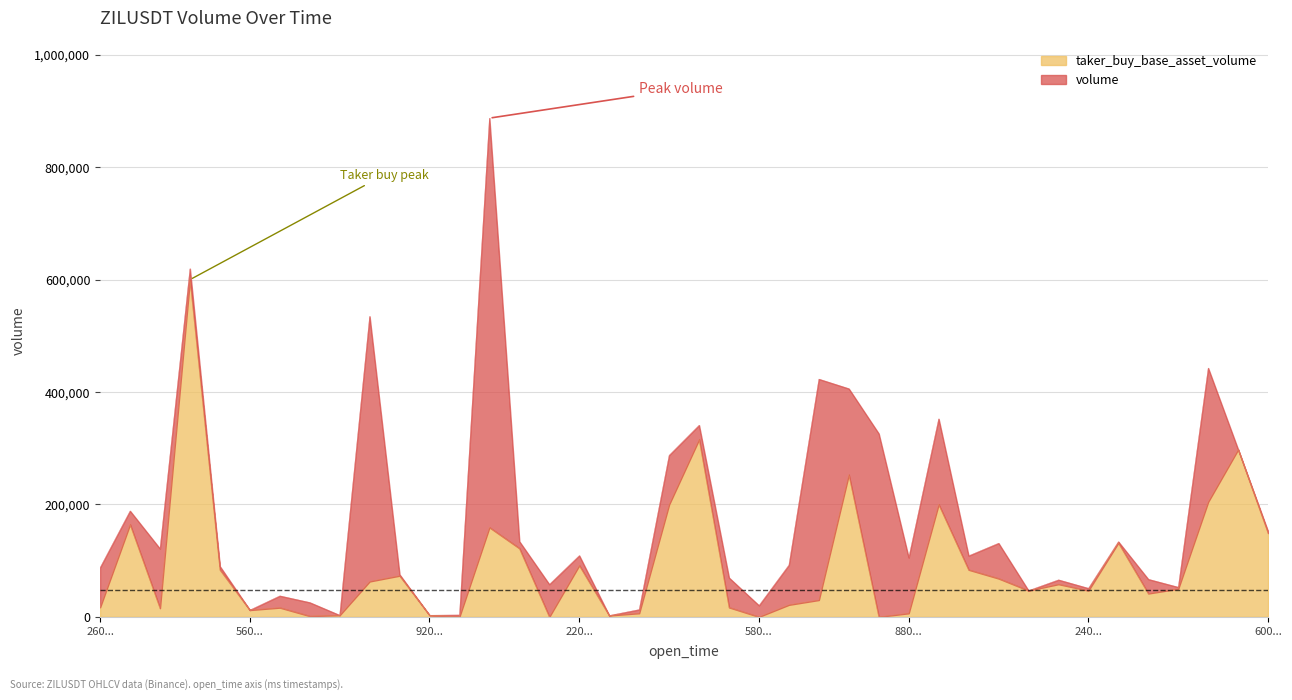

The taker_buy_base_asset_volume series shows 4807 at 920.... True or false?

False